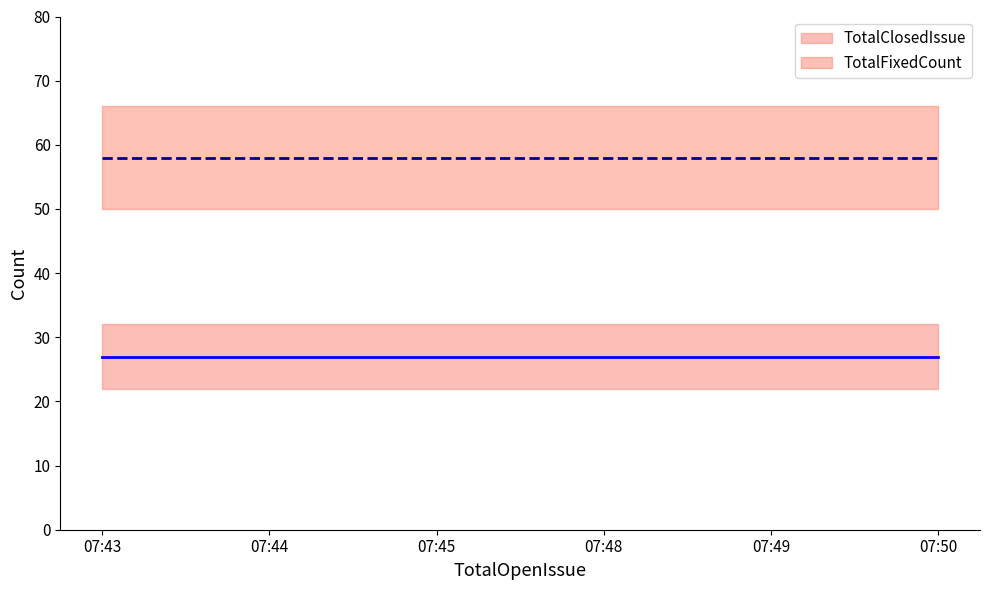

What is the difference between the highest and lowest values at 07:48?

31